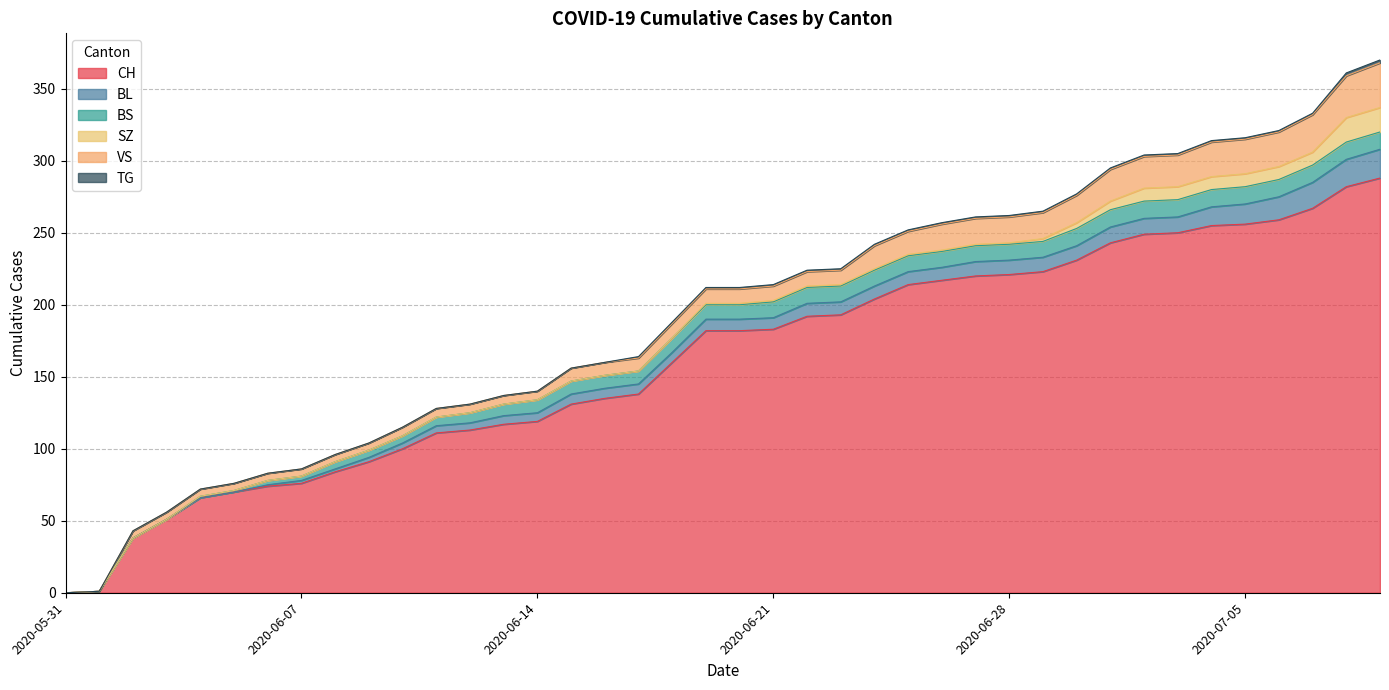

How many data points in BL are above 8?

18